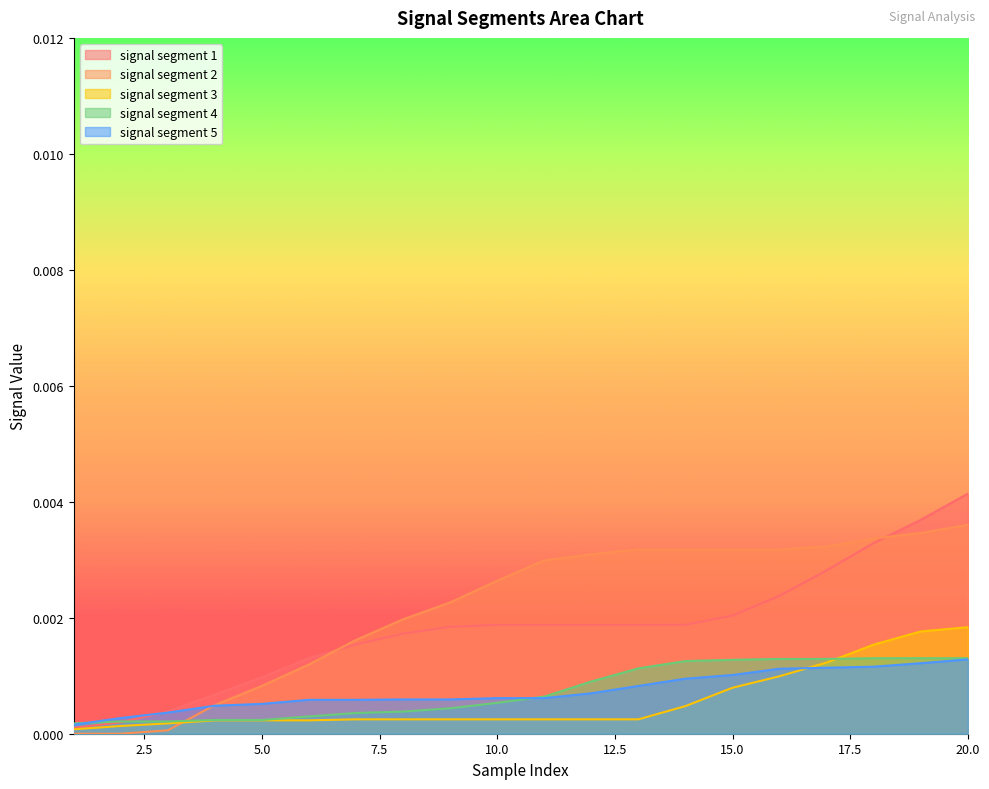

Is the value of signal segment 3 at 8 greater than the value of signal segment 5 at 14?

No